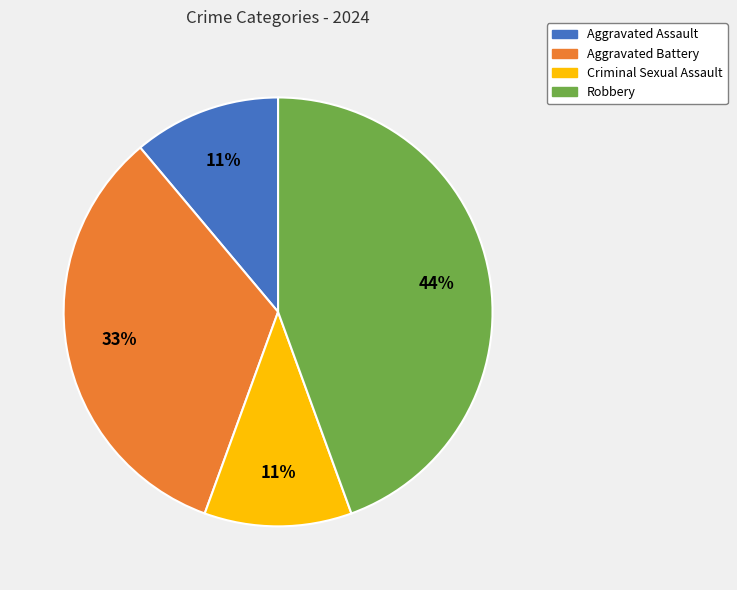

How many slices are in this pie chart?

4